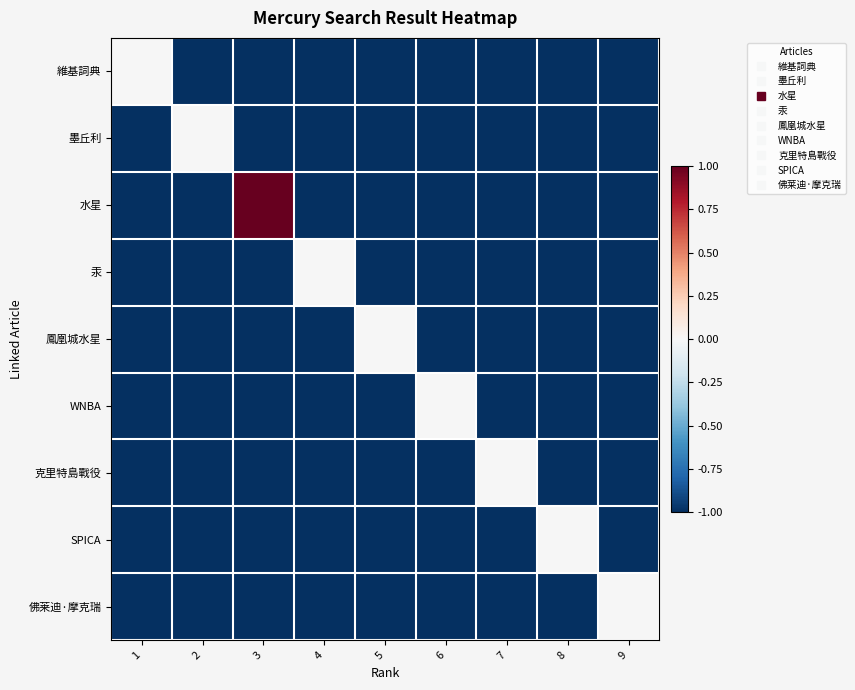

List the series in order of their peak value, highest first.

水星, 維基詞典, 墨丘利, 汞, 鳳凰城水星, WNBA, 克里特島戰役, SPICA, 佛莱迪·摩克瑞